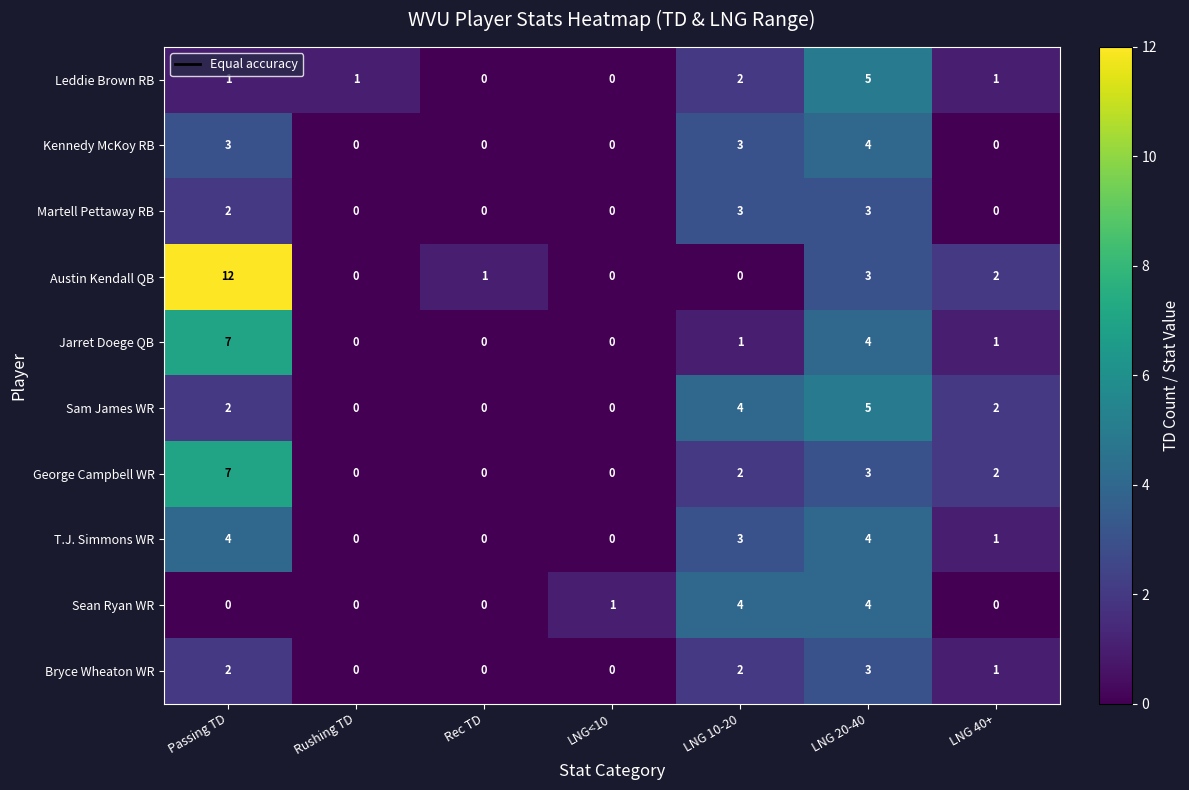

What is the sum of all Austin Kendall QB values?

18